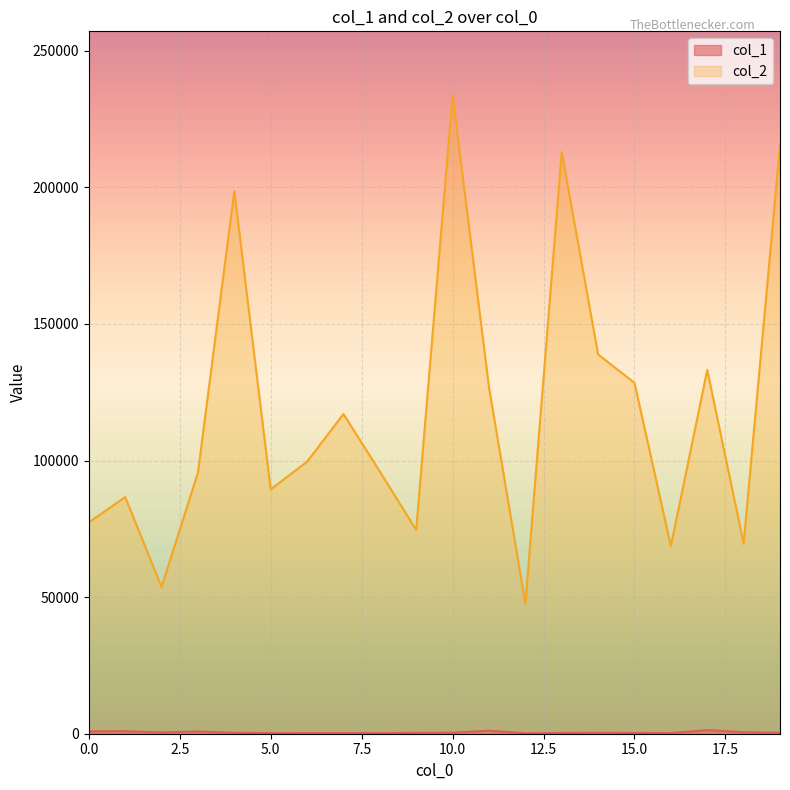

Where is the first local minimum for col_1?

2